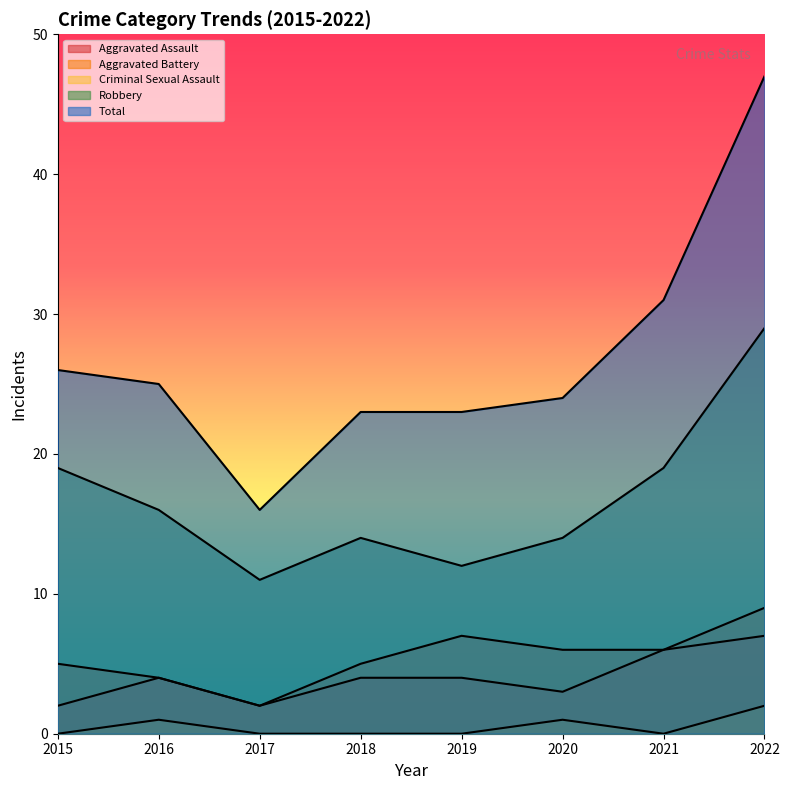

What is the average value of the Aggravated Battery series?

6